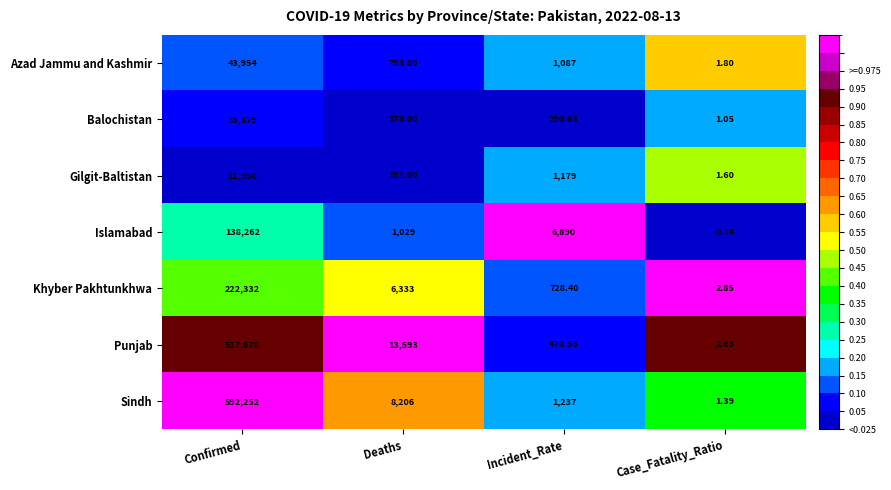

What is the total value across all series at Confirmed?

1562307.0